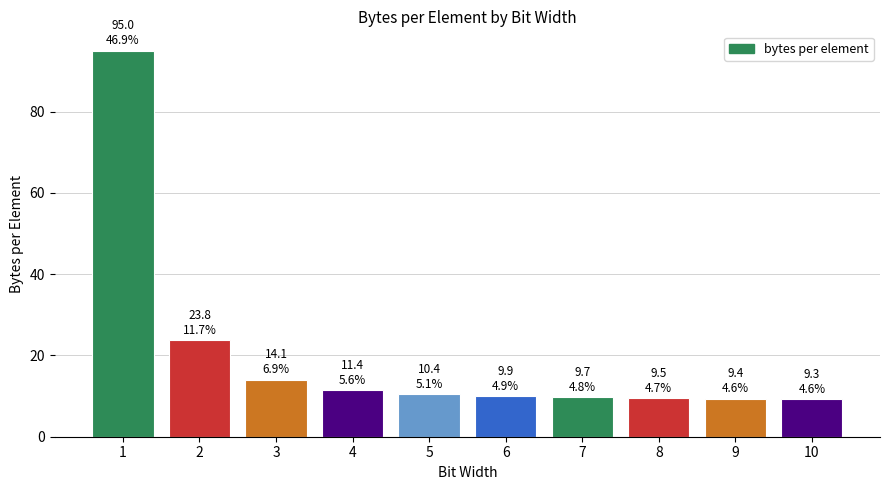

True or false: the data shows 9.9 at 6.

True